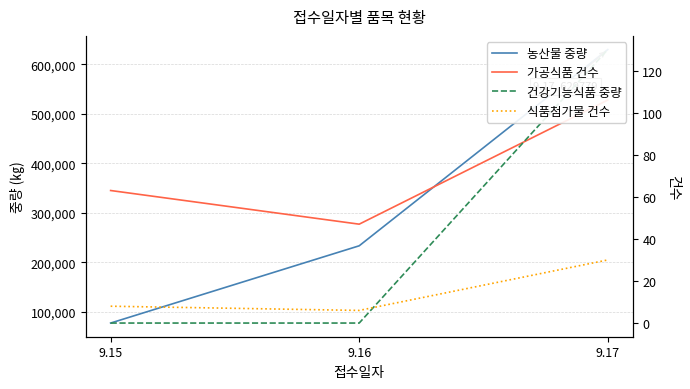

True or false: 가공식품 건수 has a value of 34 at 9.15.

False